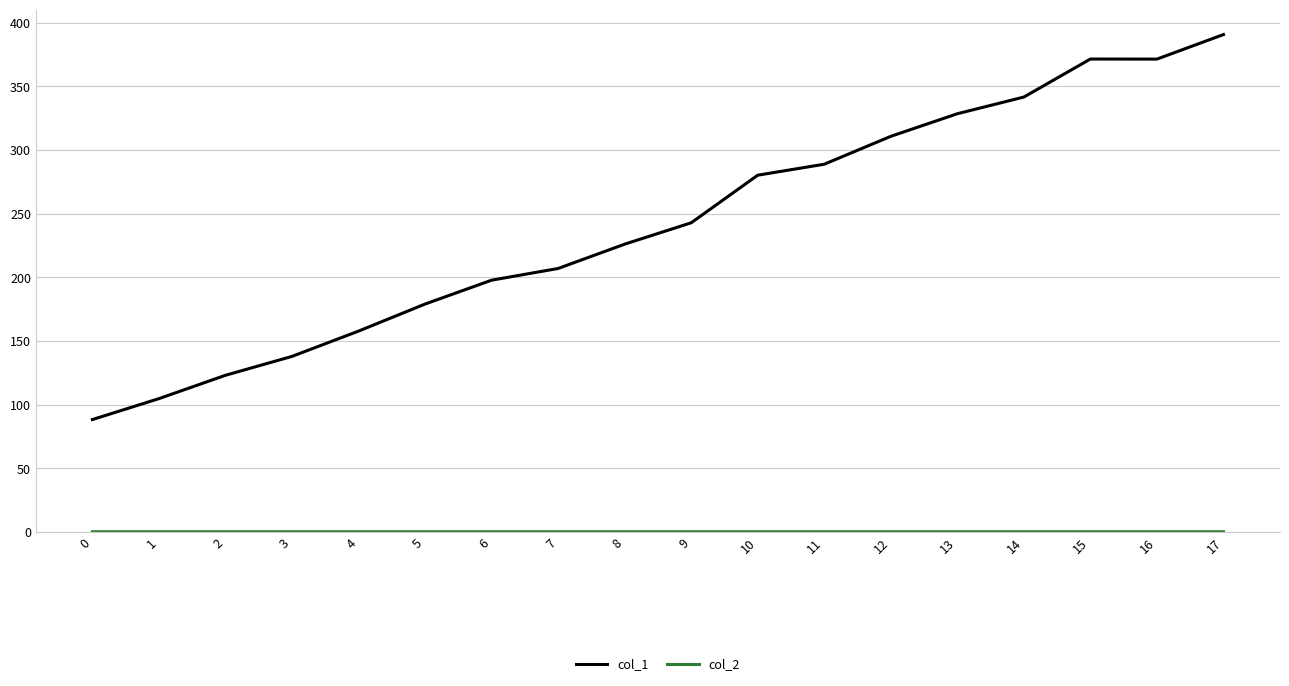

Which series has the largest total across all categories?

col_1